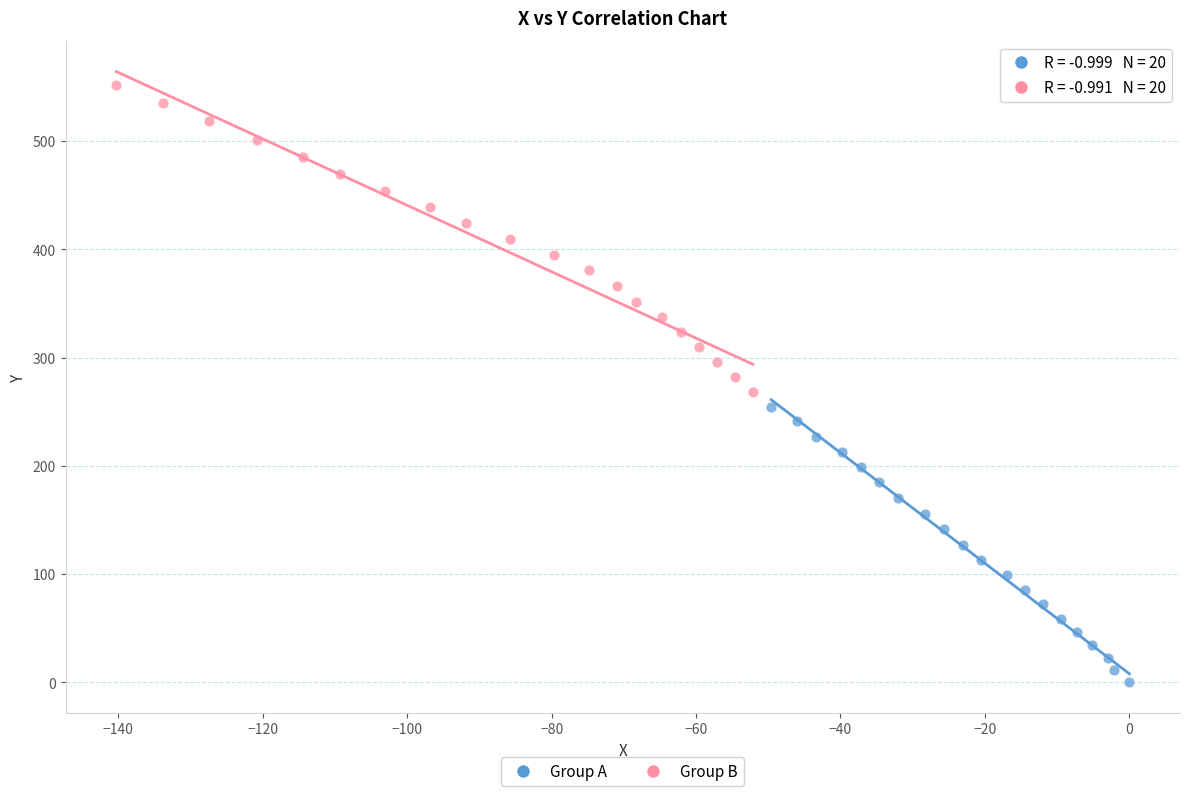

Which series contains the highest Y value?

Group B